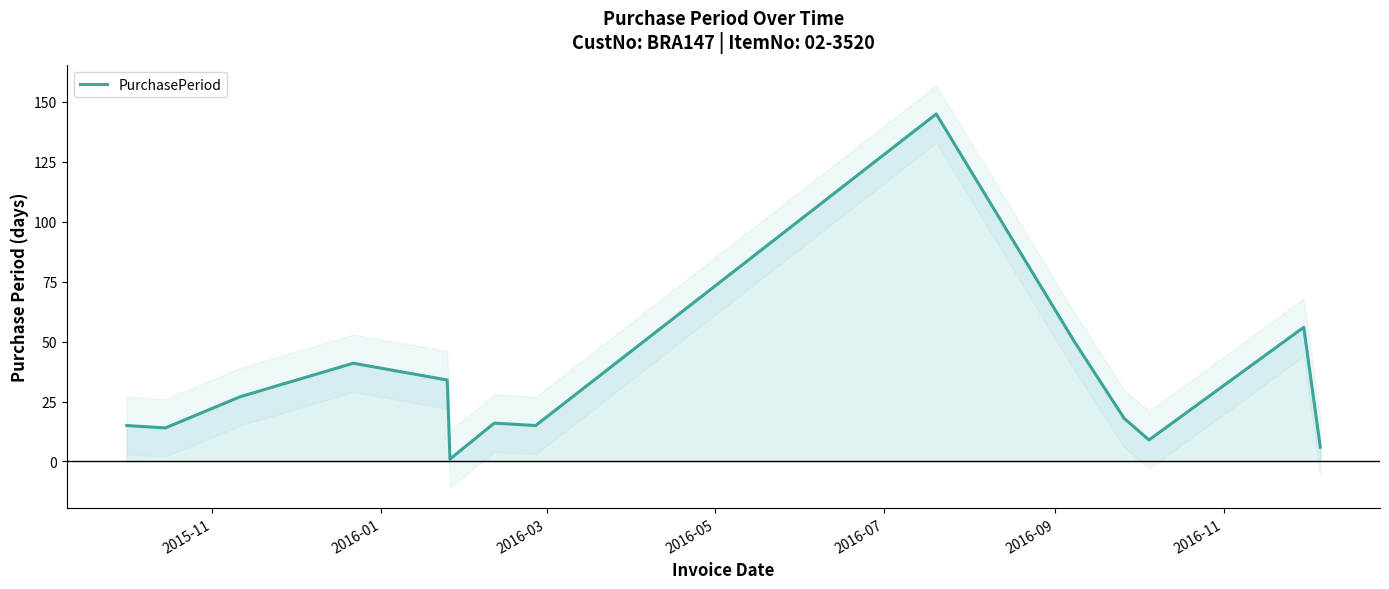

Reading right to left, transcribe all the data shown in this chart.

6	56	9	18	50	145	15	16	1	34	41	27	14	15